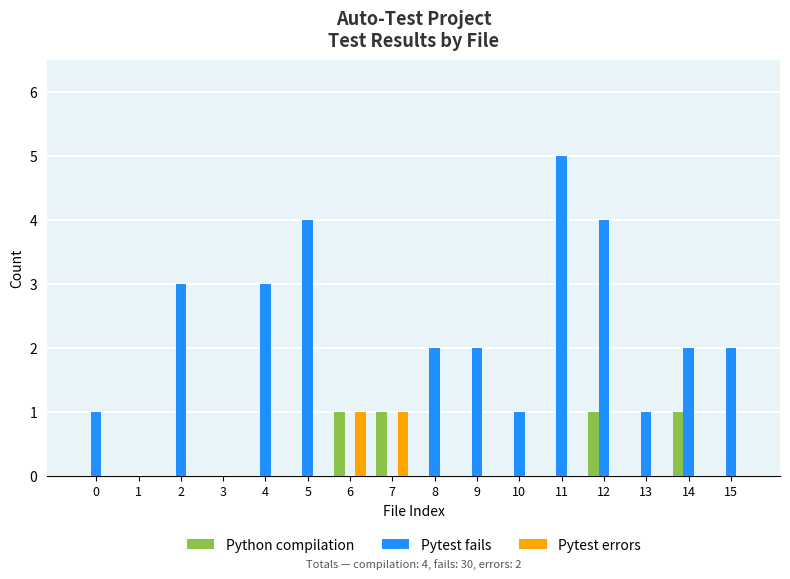

What is the sum of all Pytest fails values?

30